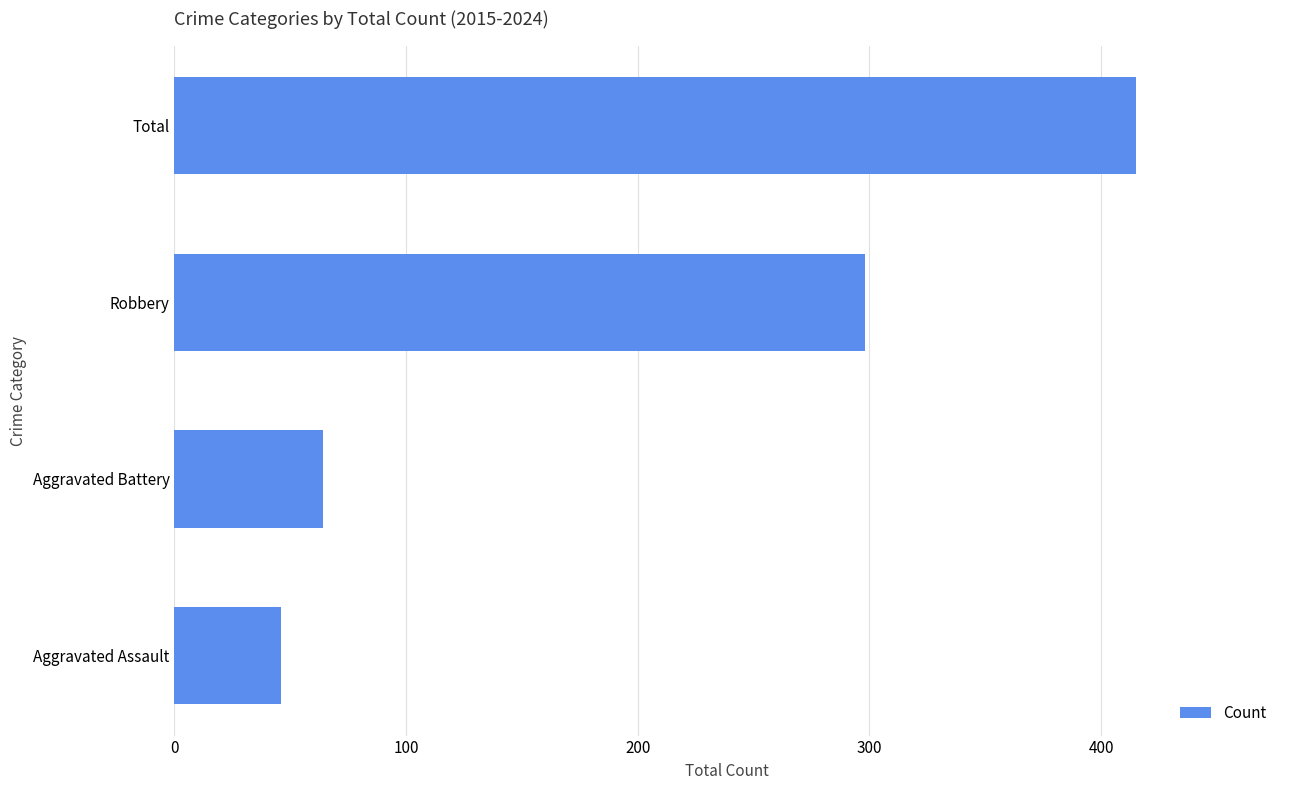

How many data points are less than 298?

2